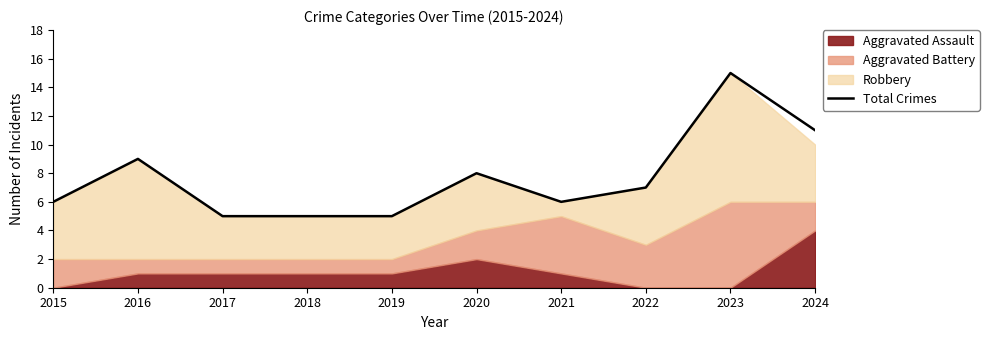

Where is the first local maximum?

2016